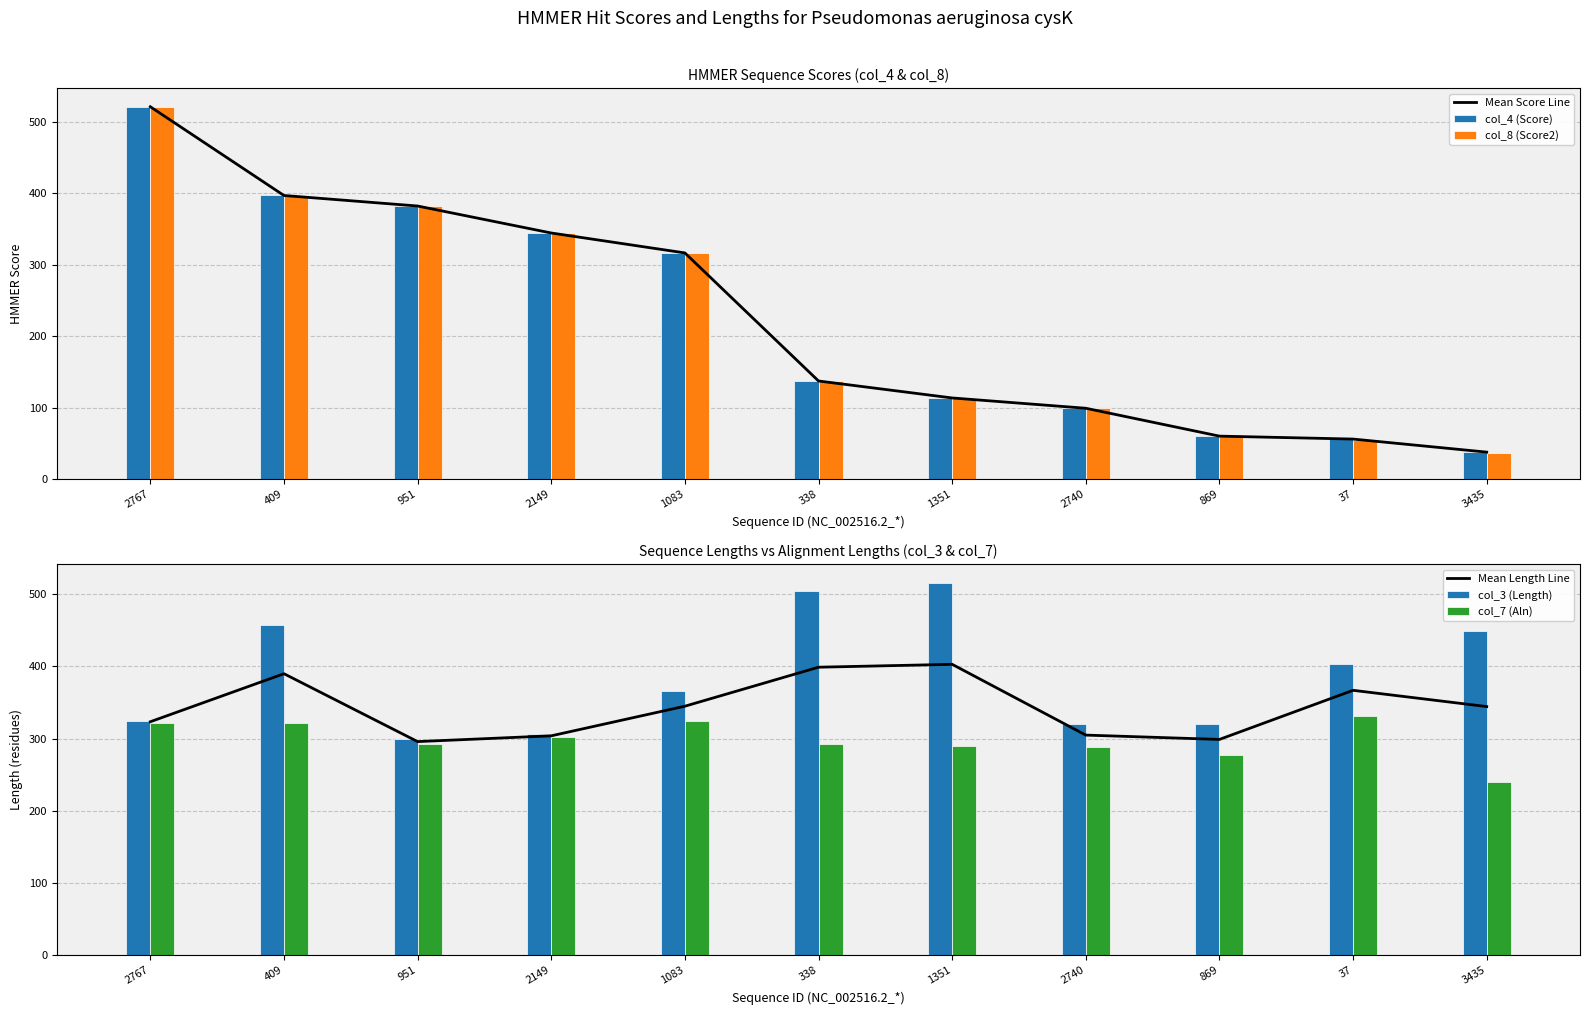

Which series changed the most between 951 and 1351?

col_8 (Score2)